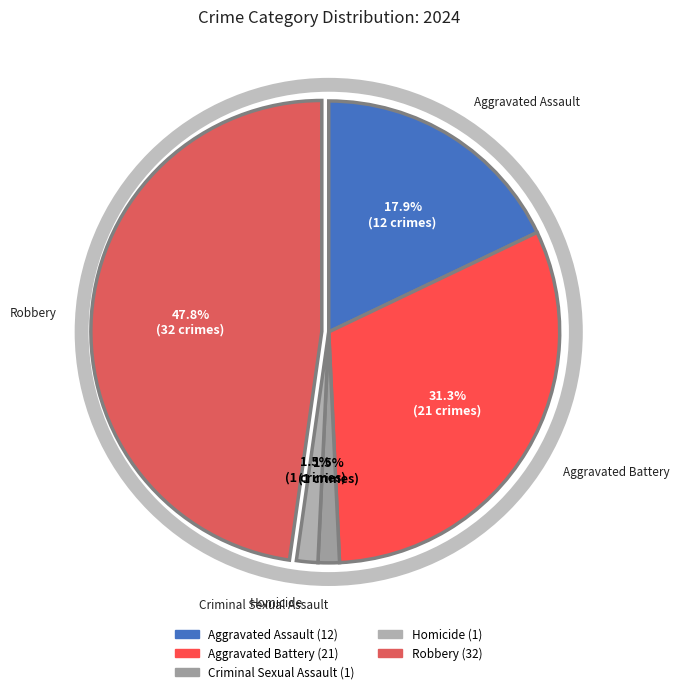

What is the largest slice in the pie chart?

Robbery